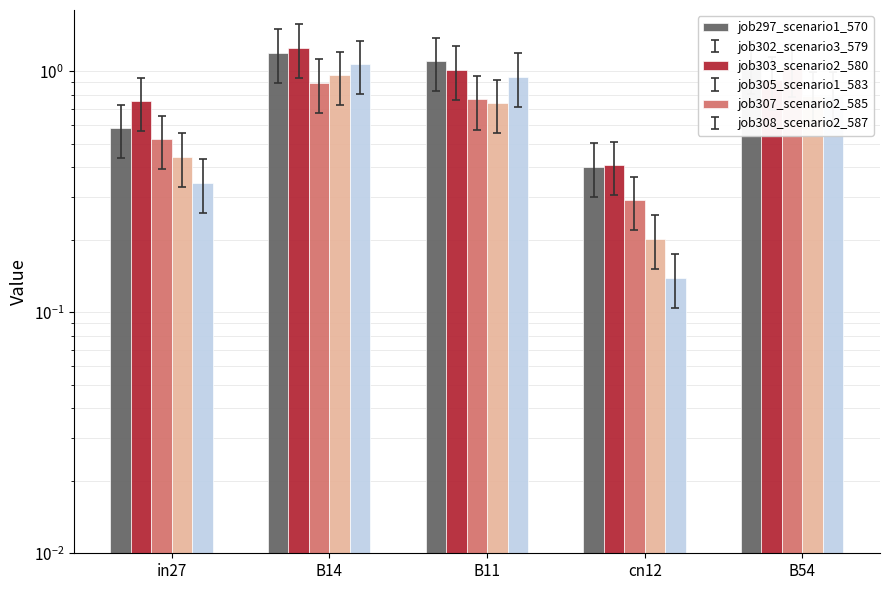

Which series changed the most between cn12 and B54?

job303_scenario2_580